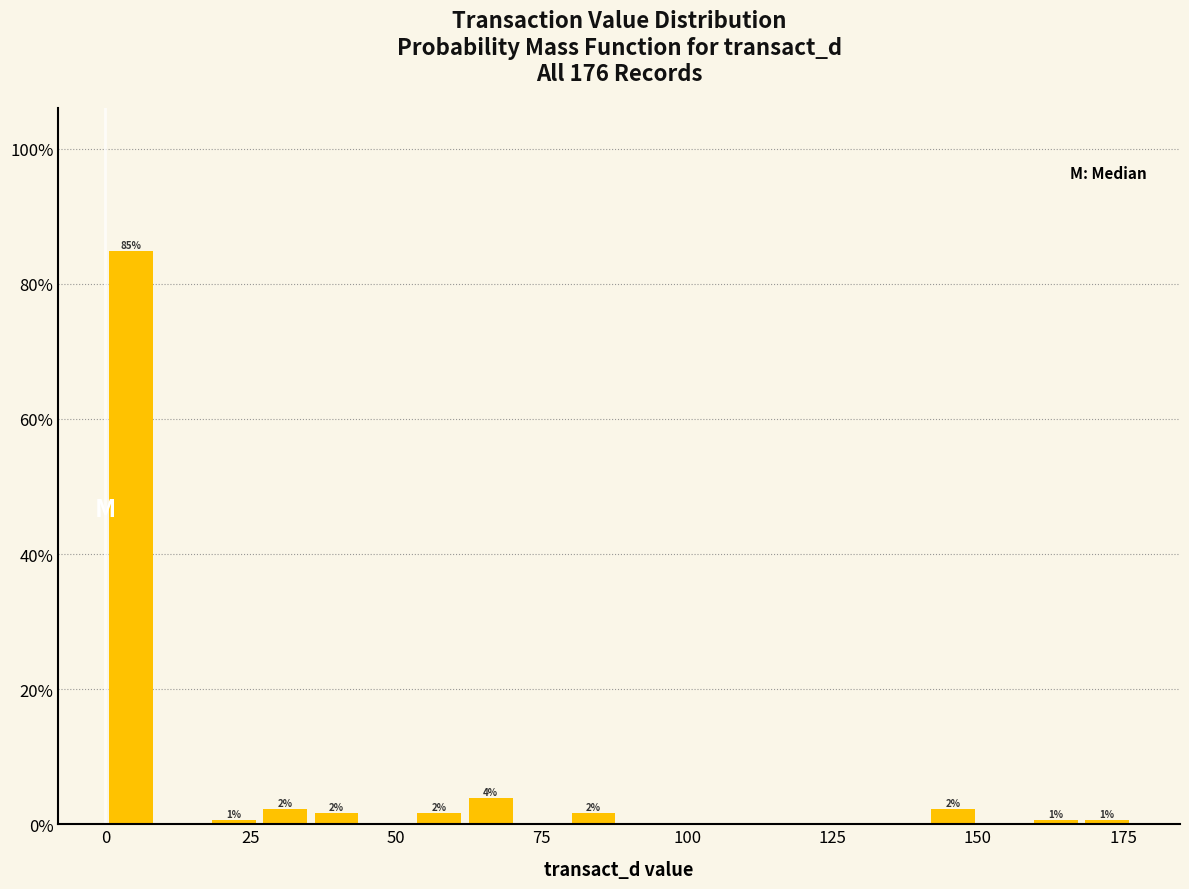

Around what value on the x-axis is the tallest bar? Give the approximate position of its centre, as read against the axis.

5